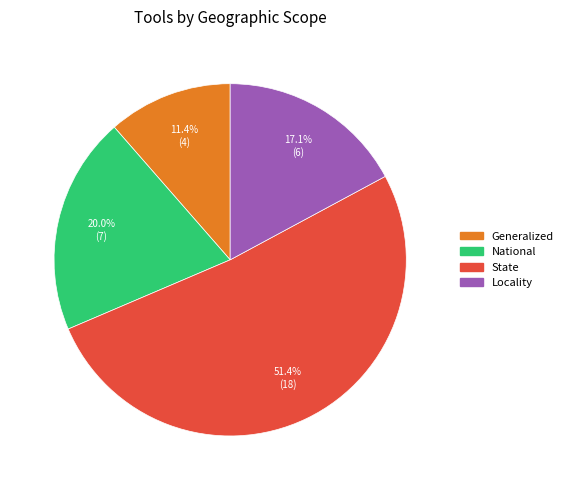

Which category has the biggest portion of the pie?

State